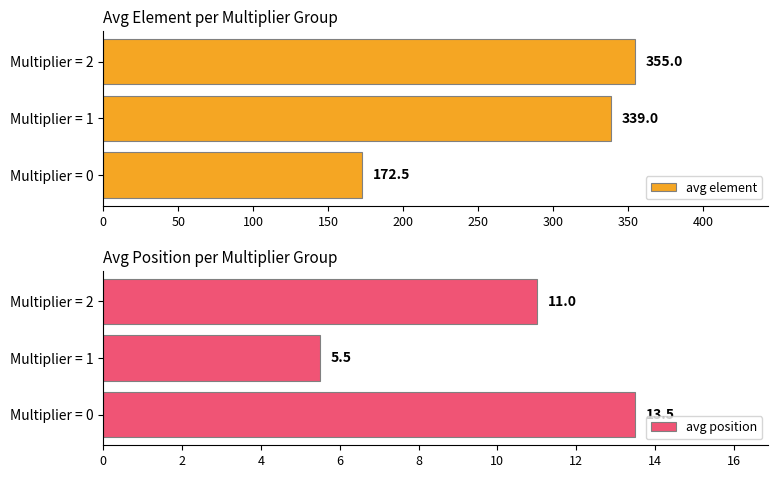

How many bars are there in each group?

2